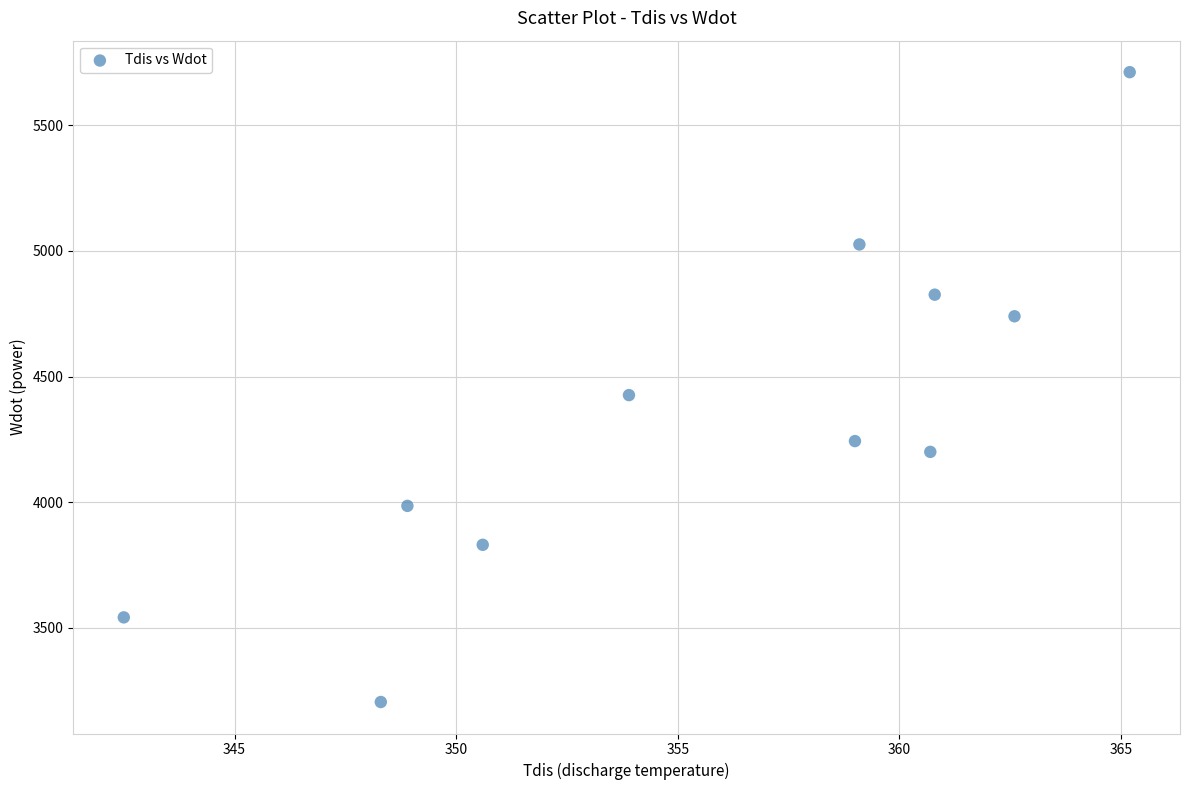

What Y value in the scatter plot is closest to 4458?

4426